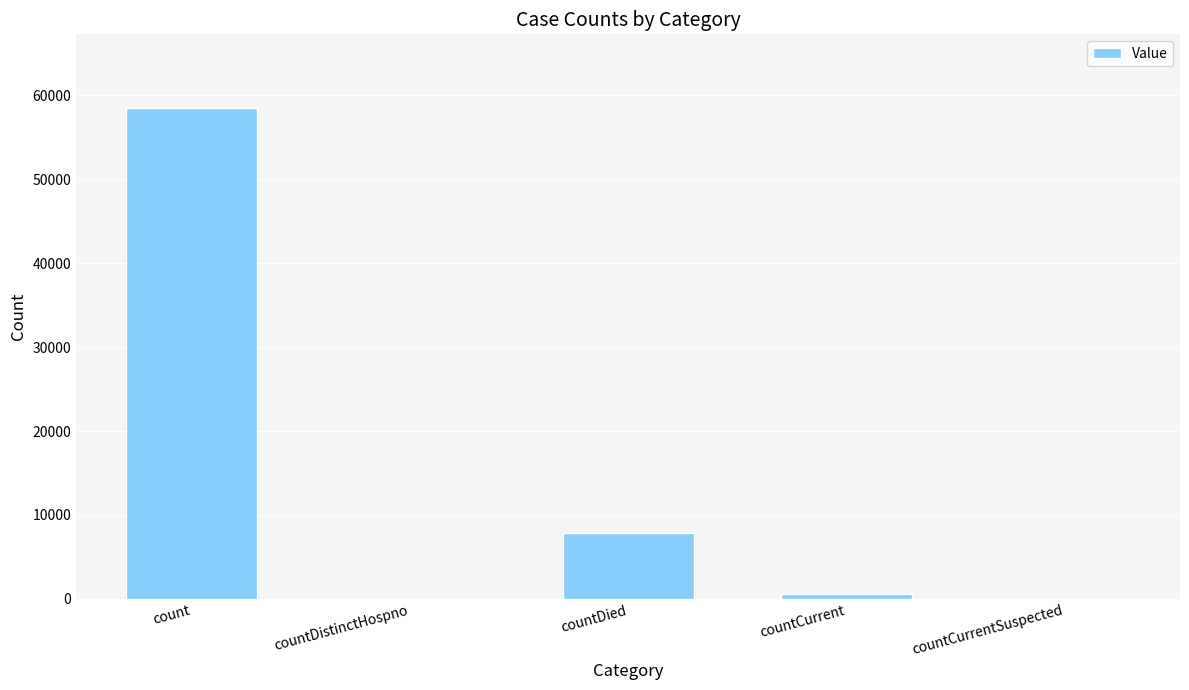

What is the change in value from count to countDied?

-50710